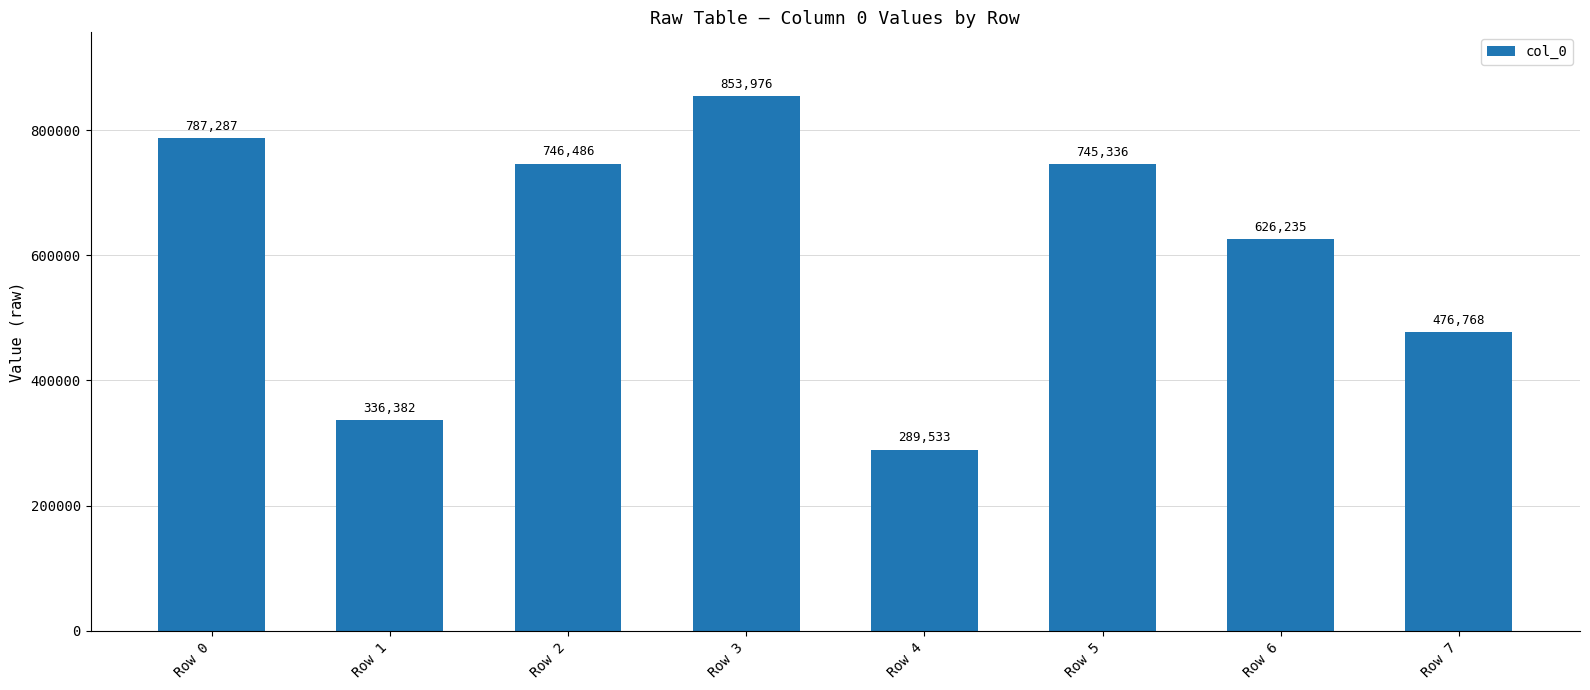

Between Row 7 and Row 6, which is larger?

Row 6